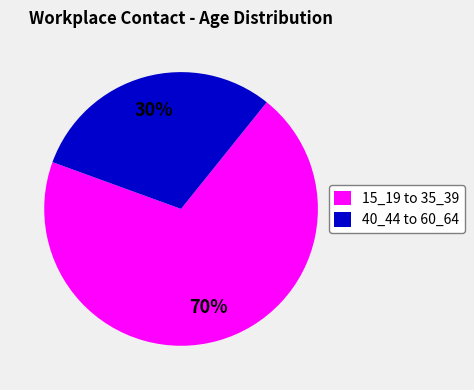

How many slices are in this pie chart?

2